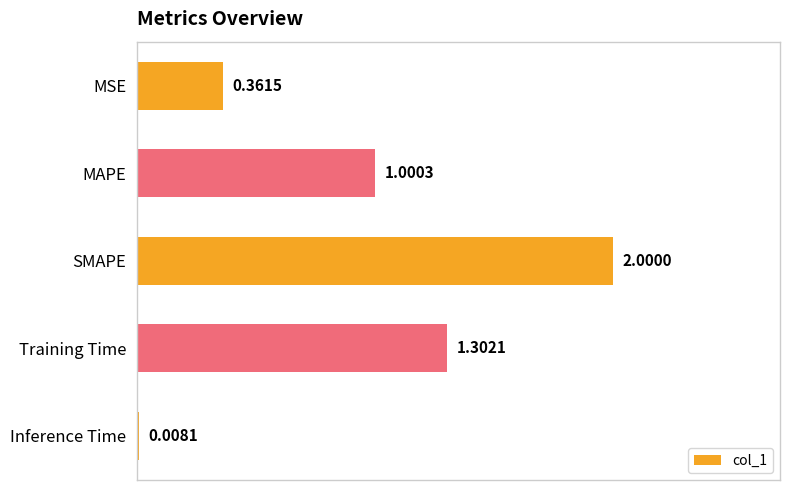

At which label is the value closest to 1?

MAPE